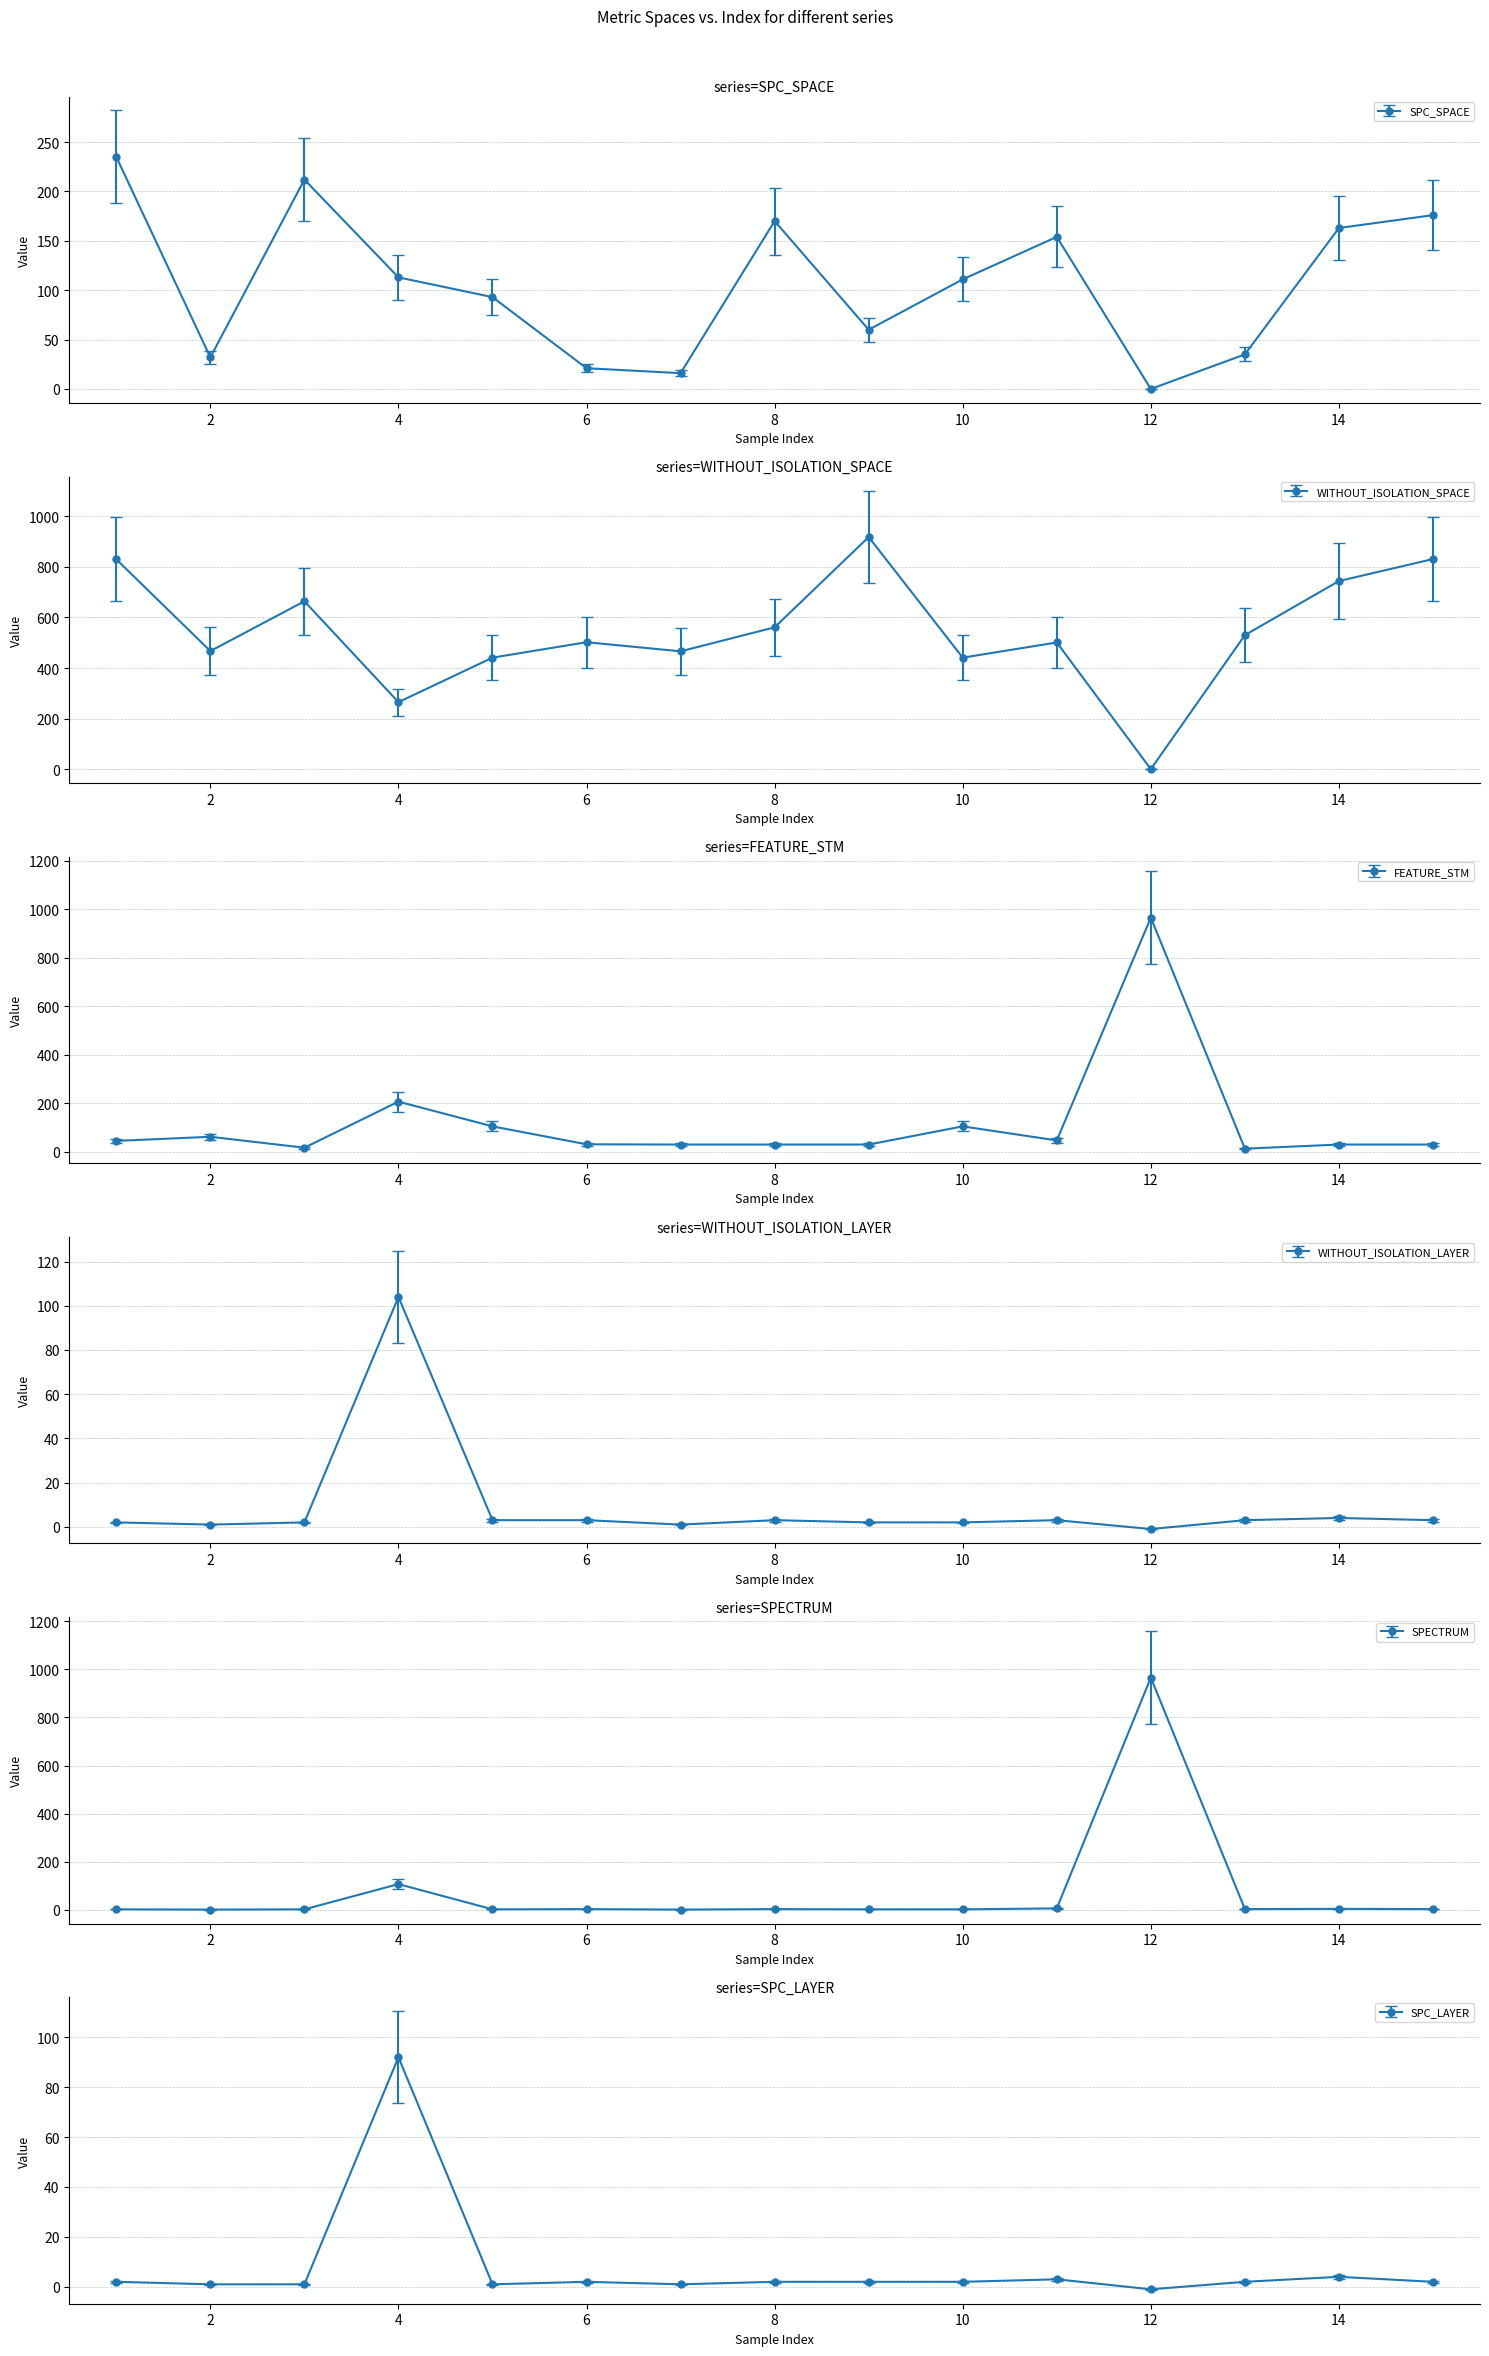

True or false: SPC_SPACE has a value of 336.2 at 1.

False